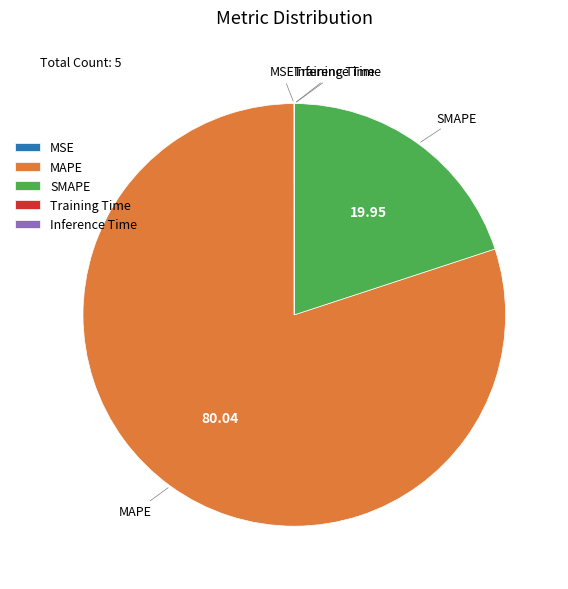

True or false: MAPE accounts for 80% of the total.

True